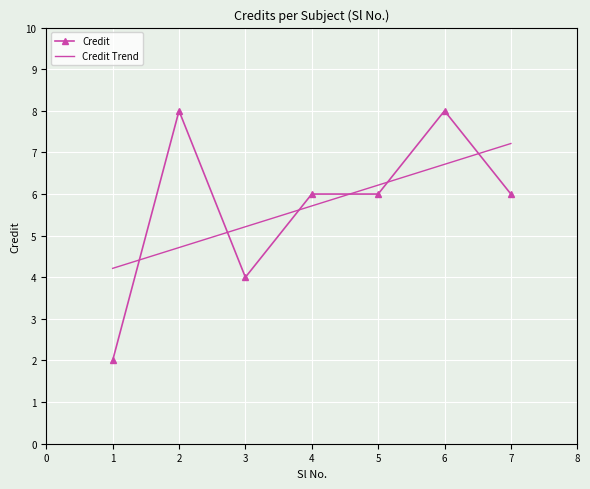

Rank the categories by value from lowest to highest.

1, 3, 4, 5, 7, 2, 6